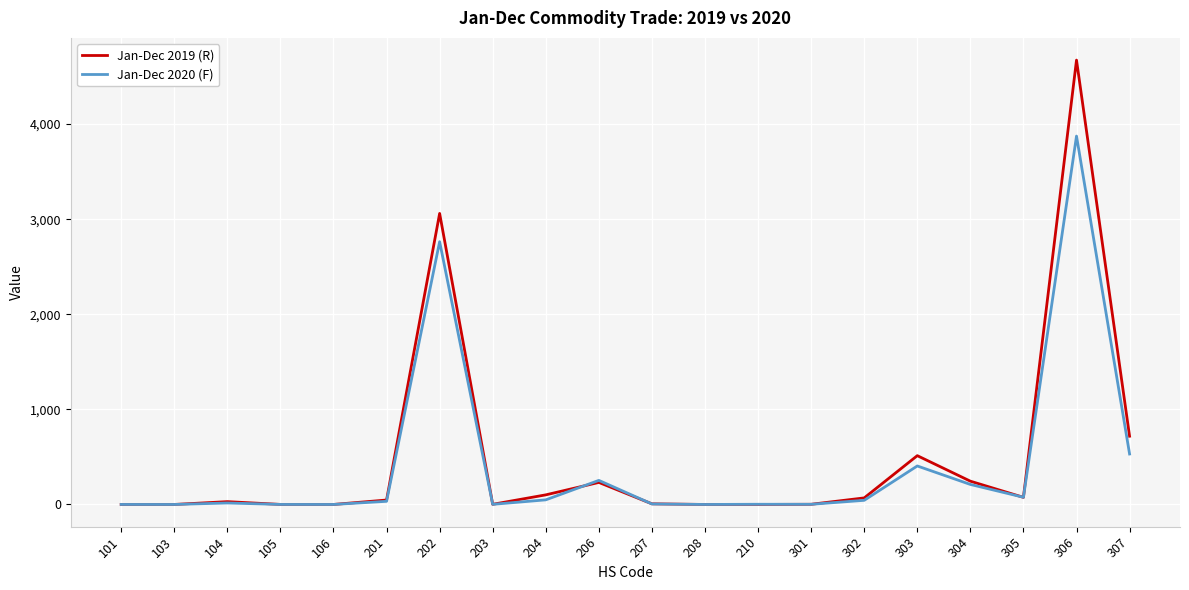

Which series ends up on top after the final intersection of Jan-Dec 2019 (R) and Jan-Dec 2020 (F)?

Jan-Dec 2019 (R)